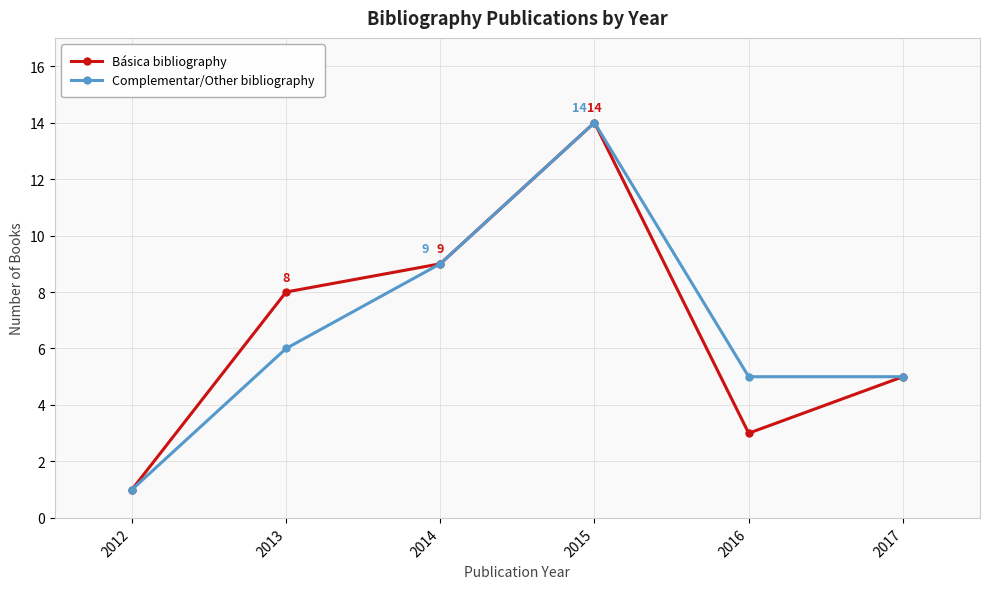

What is the maximum value for Básica bibliography?

14